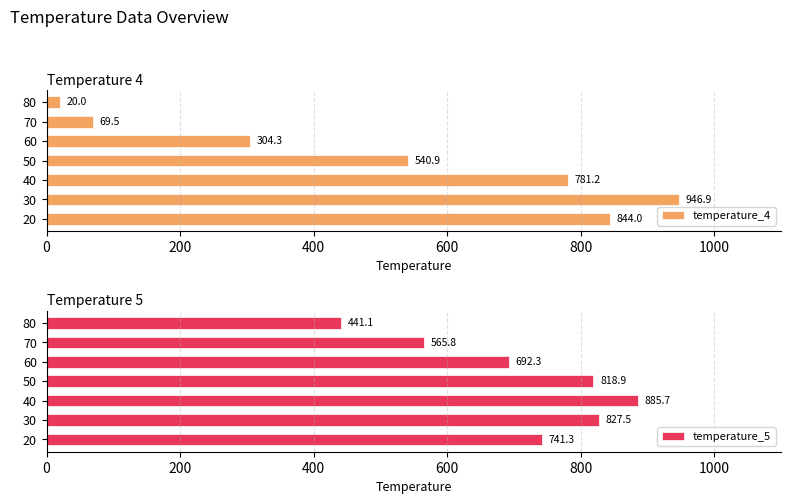

What is the difference between the temperature_4 values at 20 and 40?

62.8